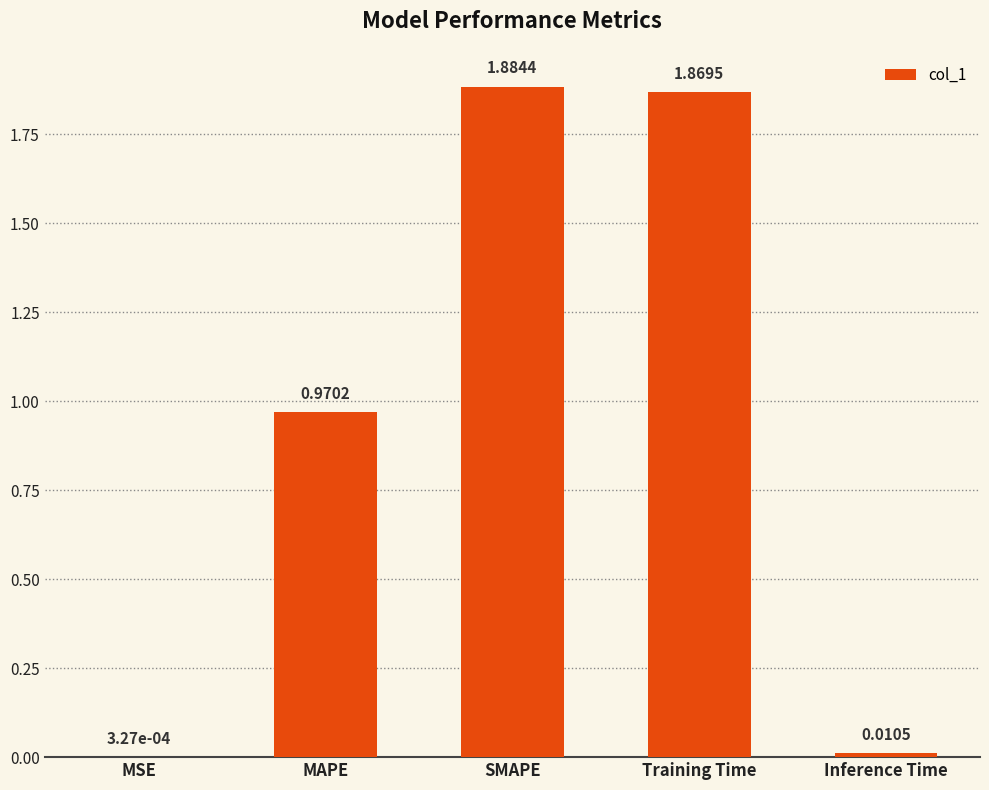

What is the sum of all values?

4.7